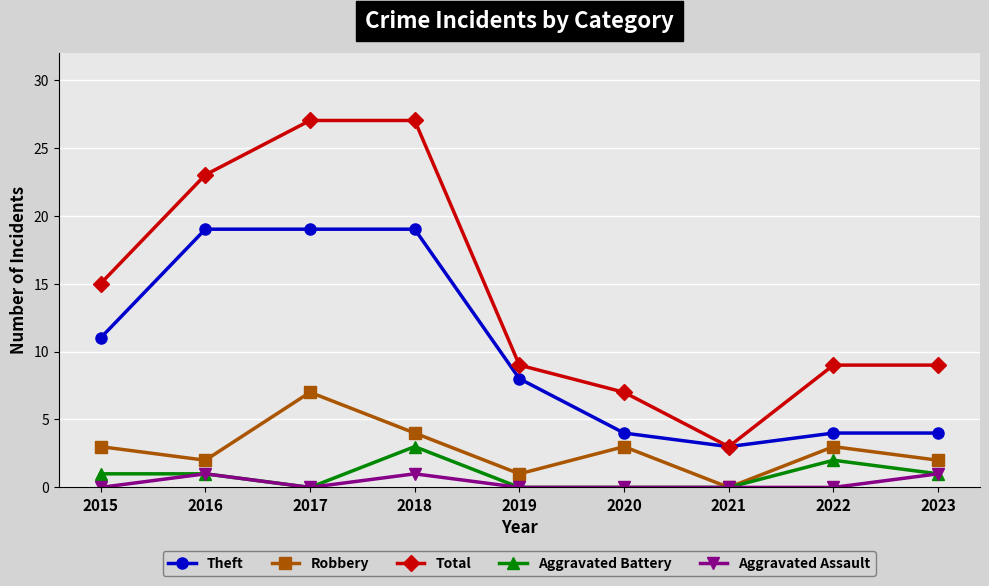

Rank the series by their maximum value, from lowest to highest.

Aggravated Assault, Aggravated Battery, Robbery, Theft, Total